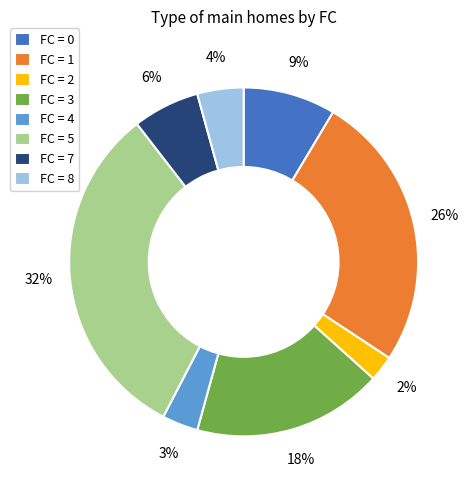

Is there any slice that represents more than half of the pie?

No